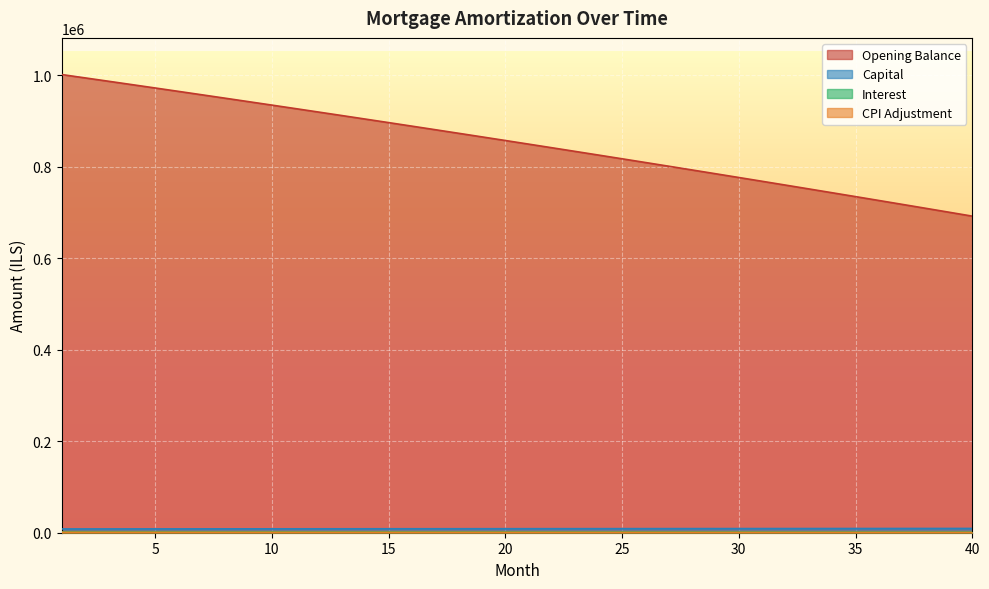

Reading left to right, list all the values displayed in this chart.

opening_balance: 1001000.0	993718.2	986403.6	979056.1	971675.5	964261.7	956814.6	949334.1	941820.2	934272.5	926691.2	919076.0	911426.8	903743.5	896026.1	888274.3	880488.1	872667.3	864811.9	856921.6	848996.5	841036.4	833041.1	825010.5	816944.6	808843.2	800706.2	792533.4	784324.7	776080.1	767799.4	759482.5	751129.2	742739.4	734313.0	725850.0	717350.1	708813.2	700239.2	691628.0
capital: 8274.5	8300.0	8325.6	8351.3	8377.1	8402.9	8428.9	8454.9	8481.0	8507.1	8533.4	8559.7	8586.1	8612.6	8639.2	8665.8	8692.6	8719.4	8746.3	8773.3	8800.3	8827.5	8854.7	8882.1	8909.5	8936.9	8964.5	8992.2	9019.9	9047.8	9075.7	9103.7	9131.8	9159.9	9188.2	9216.5	9245.0	9273.5	9302.1	9330.8
interest: 2085.4	2070.2	2055.0	2039.7	2024.3	2008.9	1993.4	1977.8	1962.1	1946.4	1930.6	1914.7	1898.8	1882.8	1866.7	1850.6	1834.4	1818.1	1801.7	1785.3	1768.7	1752.2	1735.5	1718.8	1702.0	1685.1	1668.1	1651.1	1634.0	1616.8	1599.6	1582.3	1564.9	1547.4	1529.8	1512.2	1494.5	1476.7	1458.8	1440.9
cpi: 992.7	985.4	978.1	970.7	963.3	955.9	948.4	940.9	933.3	925.8	918.2	910.5	902.8	895.1	887.4	879.6	871.8	863.9	856.1	848.1	840.2	832.2	824.2	816.1	808.0	799.9	791.7	783.5	775.3	767.0	758.7	750.4	742.0	733.6	725.1	716.6	708.1	699.5	690.9	682.3